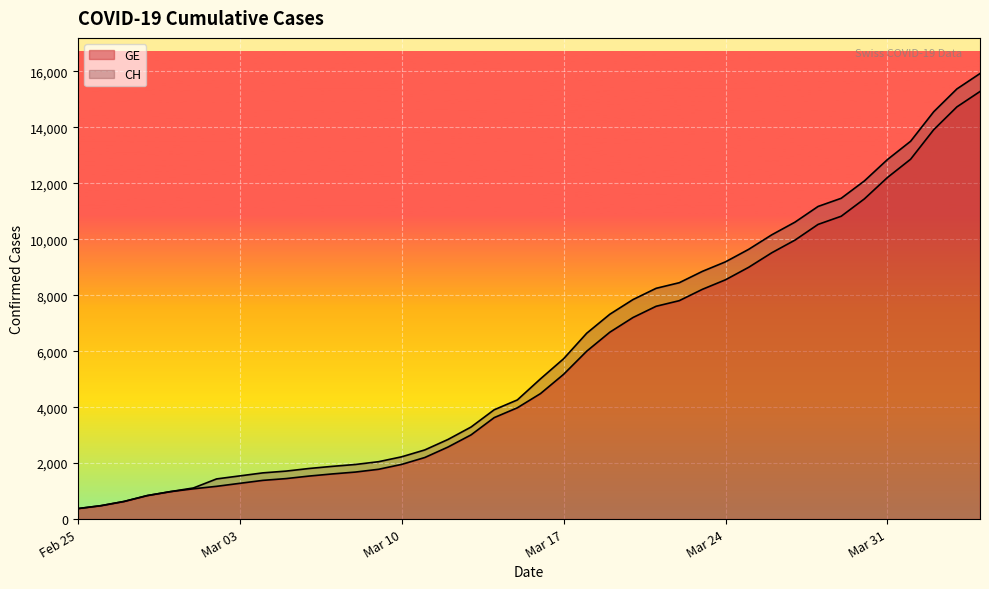

True or false: CH and GE intersect in this chart.

False